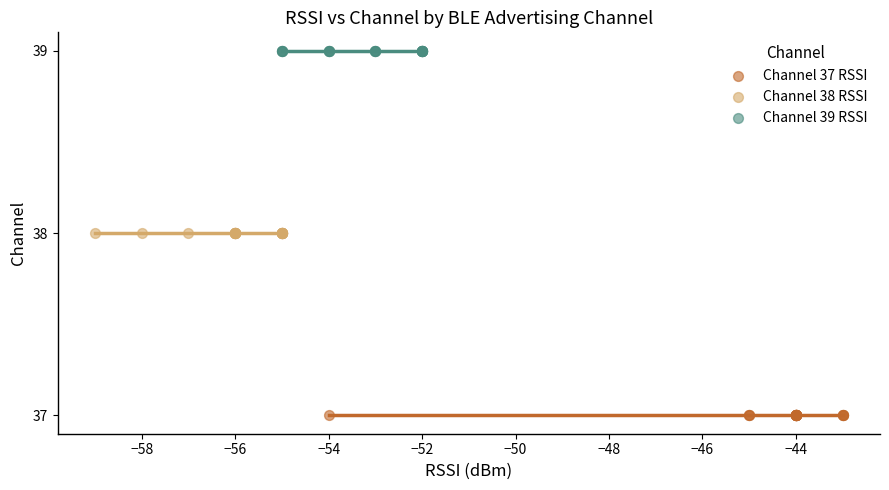

Which series contains the lowest Y value?

Channel 37 RSSI